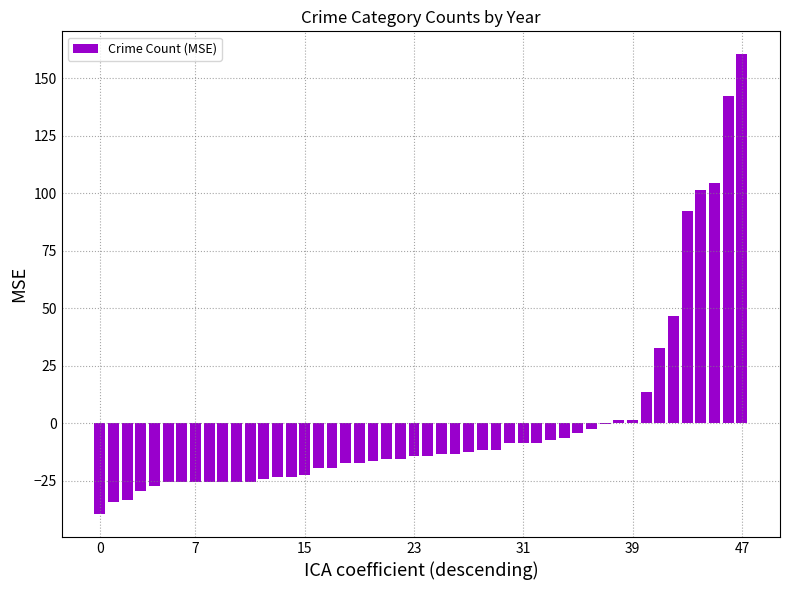

What is the greatest value displayed?

160.5